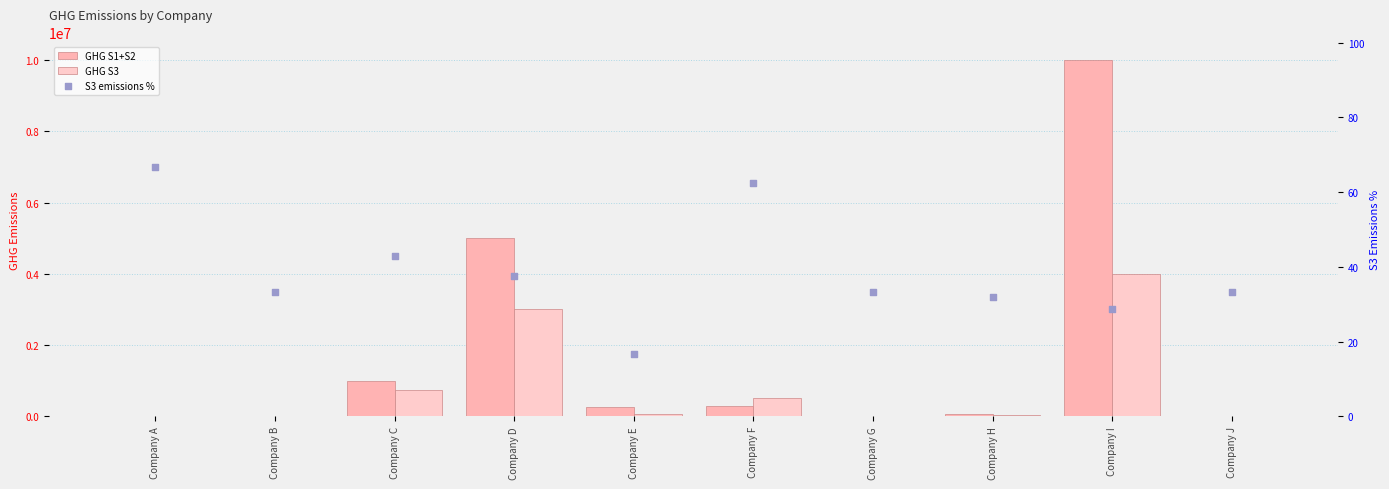

At how many categories does at least one series exceed 4282123?

2